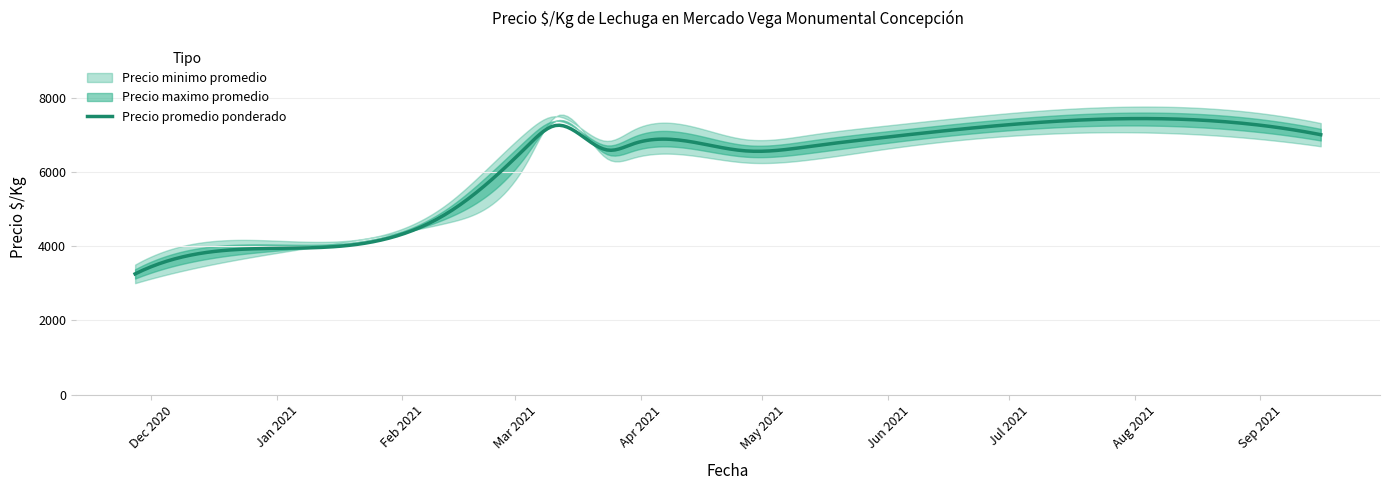

Reading left to right, extract all data points from this chart.

Precio minimo promedio: 2020-11-27=3000	2020-12-24=3667	2021-02-12=4625	2021-03-04=6300	2021-03-11=7500	2021-03-24=6333	2021-03-30=6375	2021-04-27=6250	2021-05-13=6333	2021-06-01=6625	2021-07-06=7000	2021-09-16=6688
Precio maximo promedio: 2020-11-27=3500	2020-12-24=4167	2021-02-12=5125	2021-03-04=7100	2021-03-11=7500	2021-03-24=6833	2021-03-30=7125	2021-04-27=6875	2021-05-13=7000	2021-06-01=7250	2021-07-06=7625	2021-09-16=7313
Precio promedio ponderado: 2020-11-27=3250	2020-12-24=3917	2021-02-12=4875	2021-03-04=6700	2021-03-11=7250	2021-03-24=6583	2021-03-30=6750	2021-04-27=6563	2021-05-13=6688	2021-06-01=6938	2021-07-06=7313	2021-09-16=7000